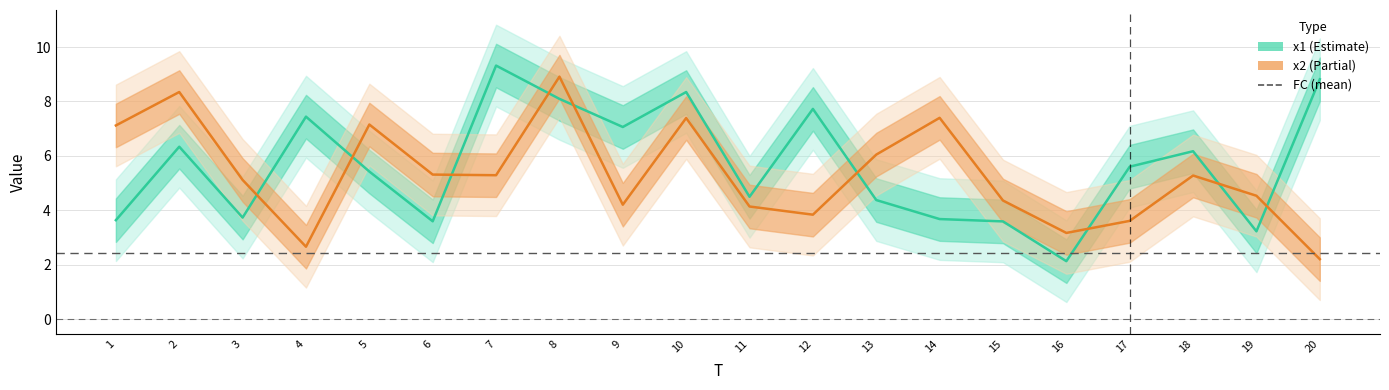

At which label does x1 first exceed 5?

2